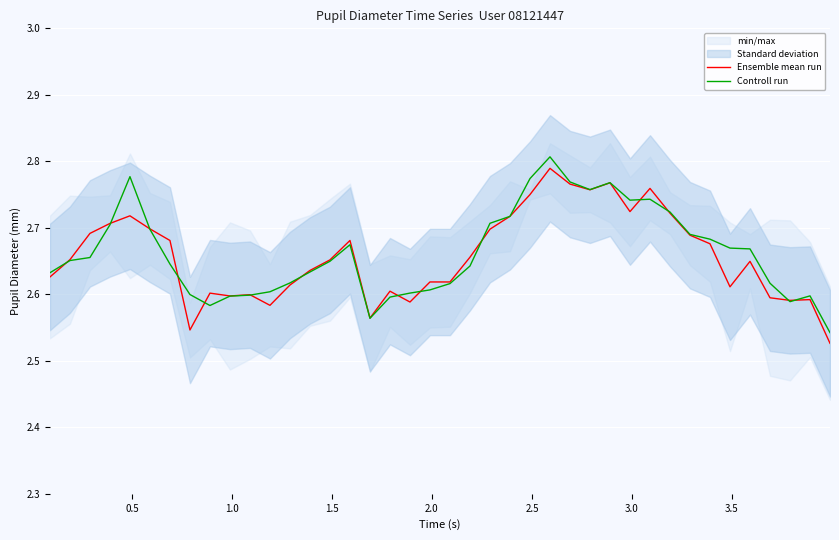

True or false: Ensemble mean run and Controll run intersect in this chart.

True